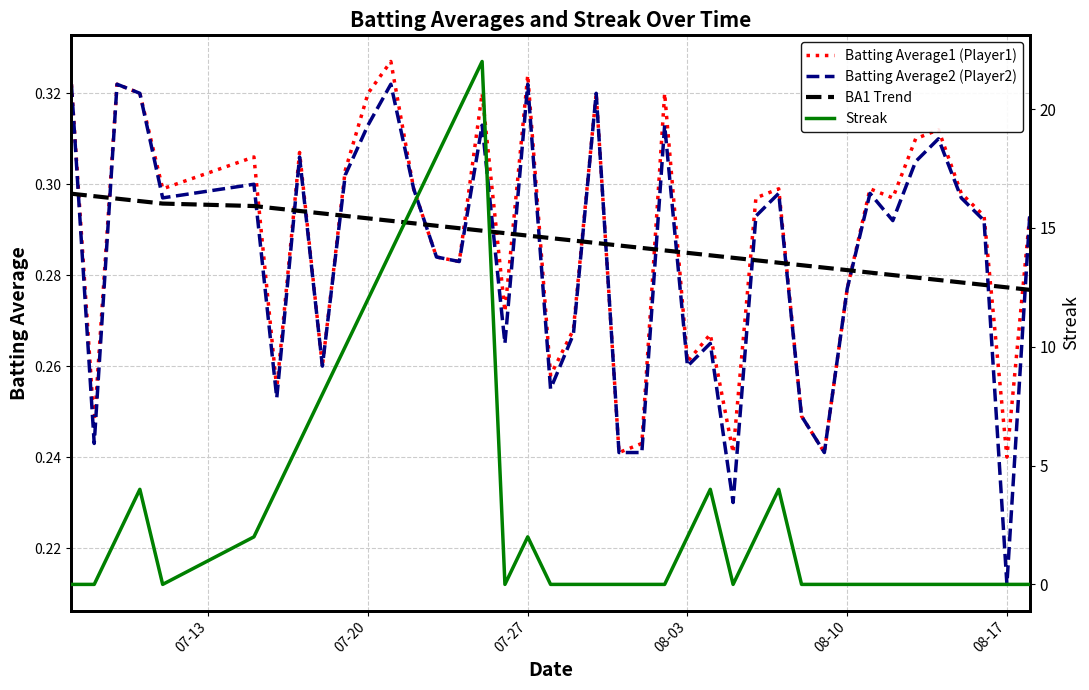

True or false: Streak and BA1 Trend cross at least once.

True